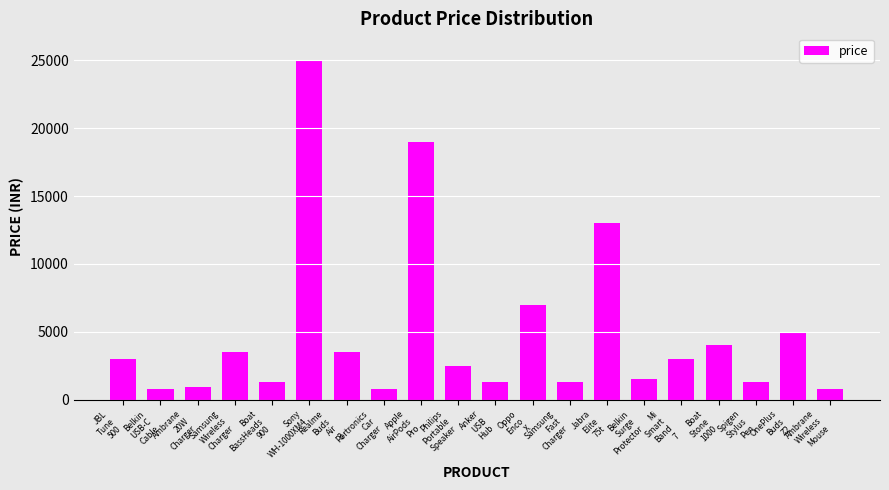

What is the average value?

4924